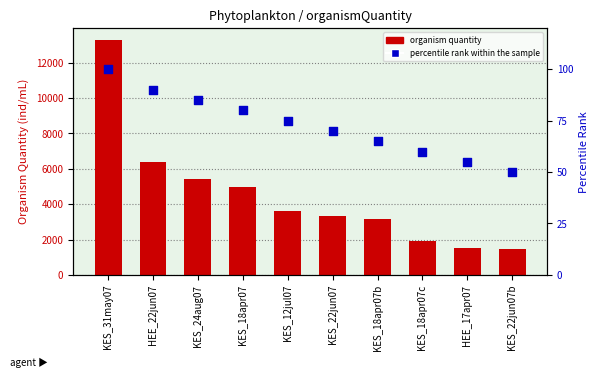

Which series has the largest total across all categories?

organism quantity